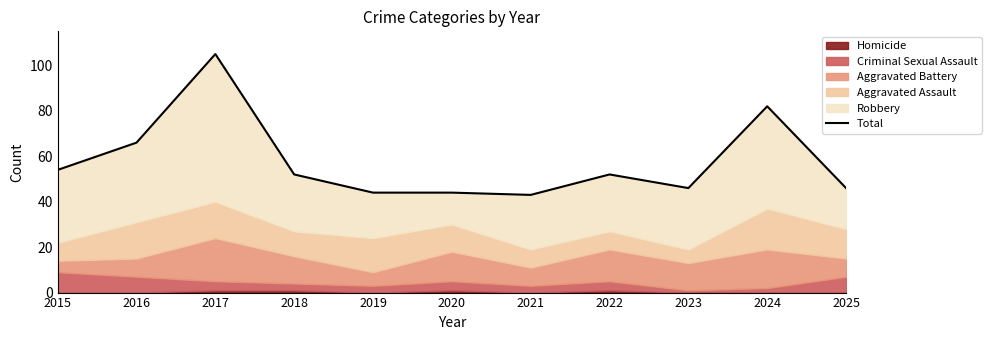

Reading left to right, extract all data points from this chart.

2015=54	2016=66	2017=105	2018=52	2019=44	2020=44	2021=43	2022=52	2023=46	2024=82	2025=46